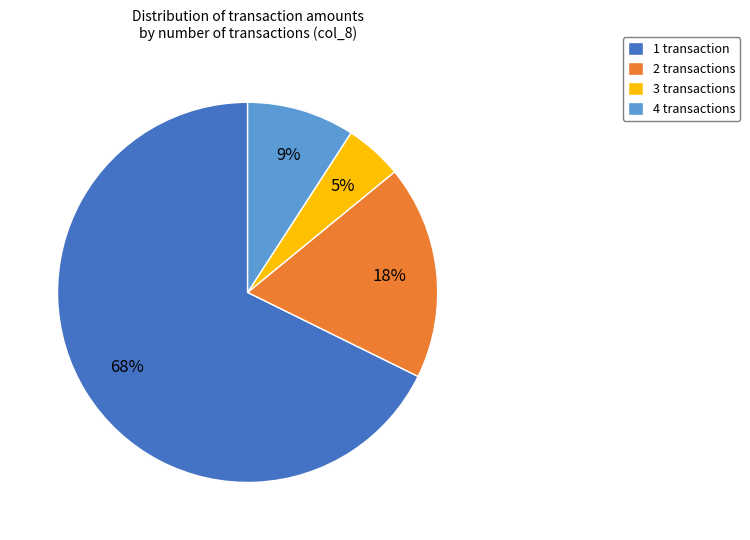

The 2 transactions slice represents 25% of the pie. True or false?

False